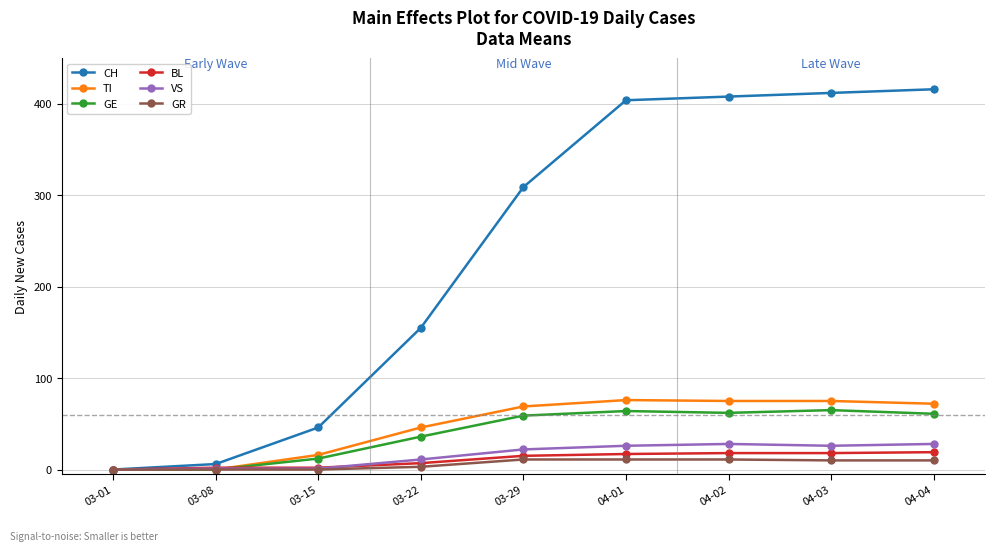

Is the value of VS at 03-29 greater than the value of BL at 03-08?

Yes